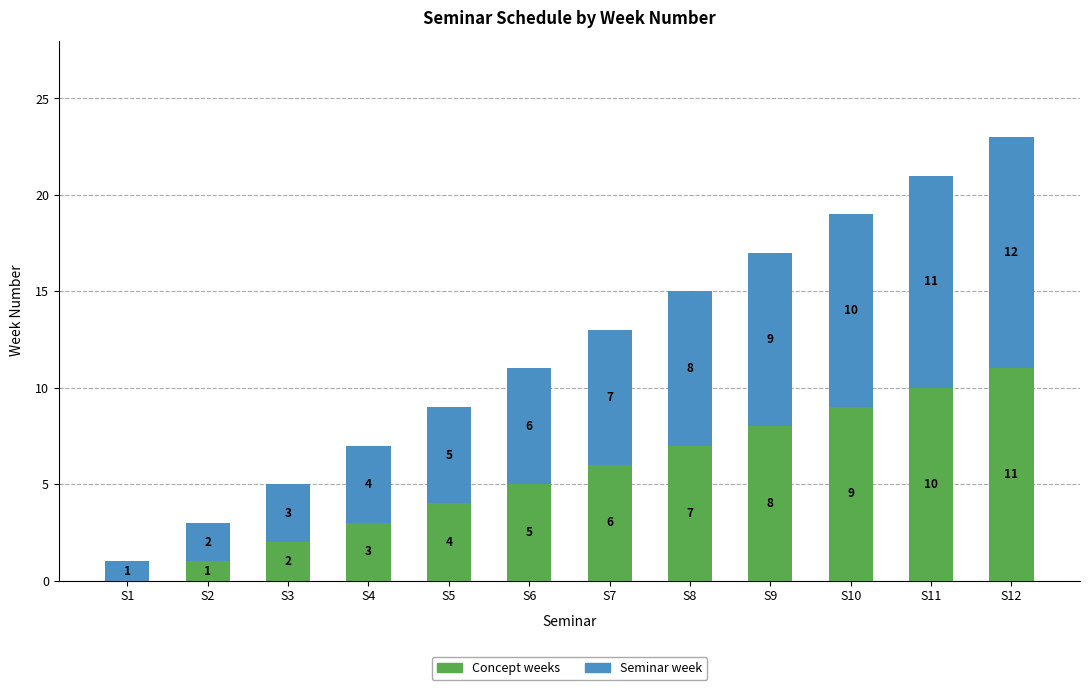

What is the total value across all series at S9?

17